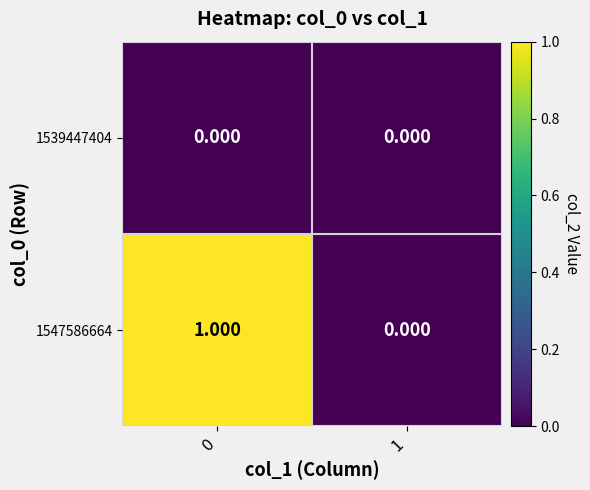

Is the value of 1539447404 at 0 greater than the value of 1547586664 at 0?

No